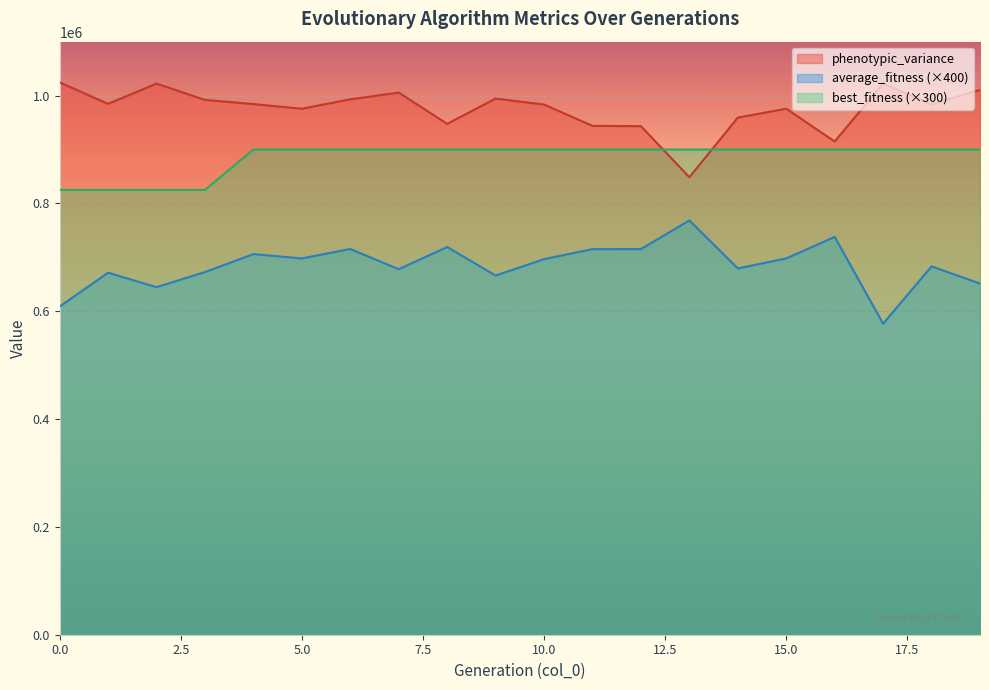

Does the chart display data point markers on the line(s)?

No